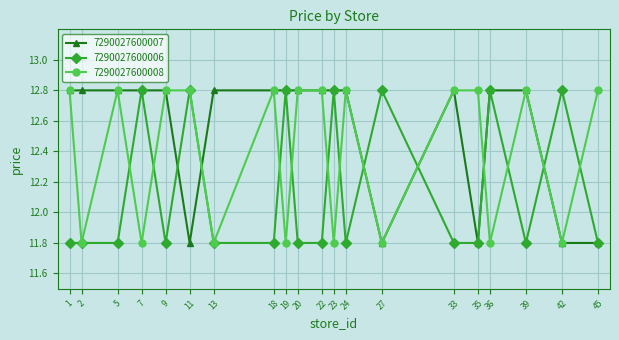

Does the chart have visible grid lines?

Yes